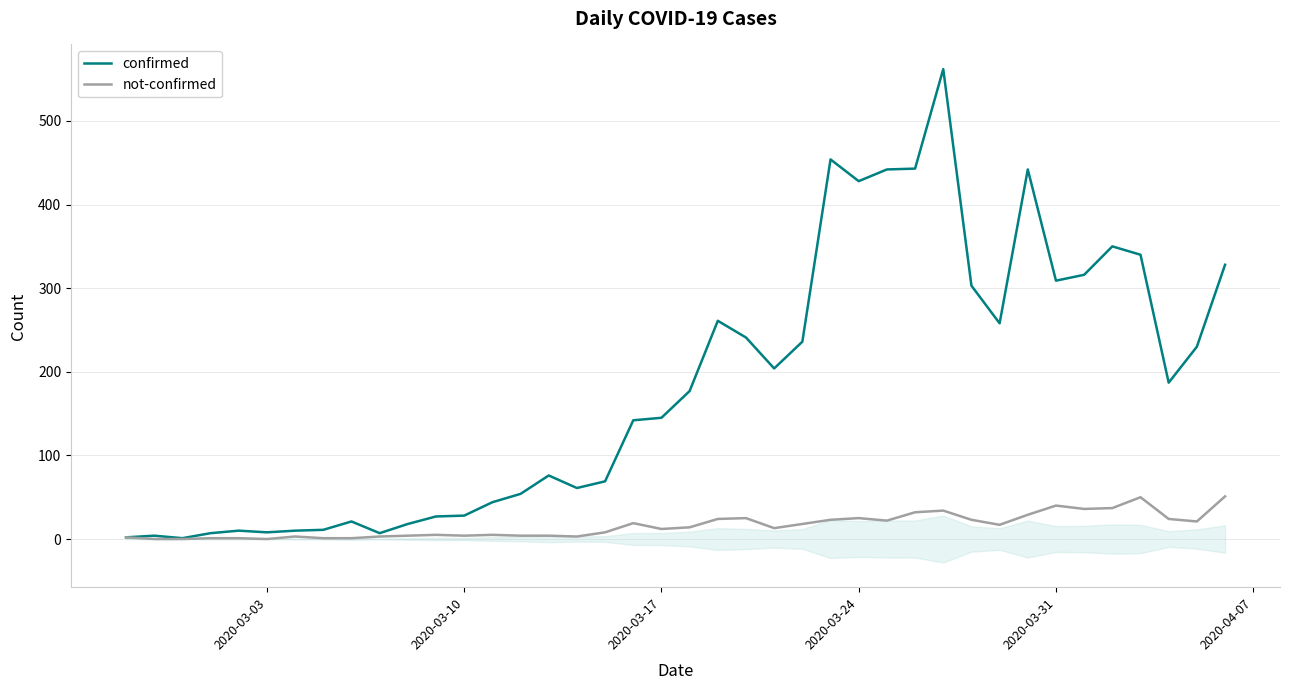

What is the maximum value for confirmed?

562